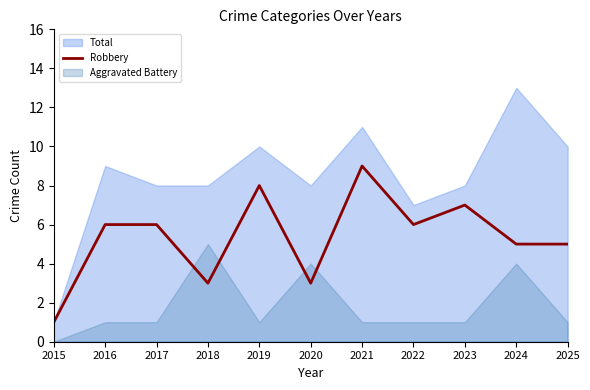

Where is the first local minimum?

2018